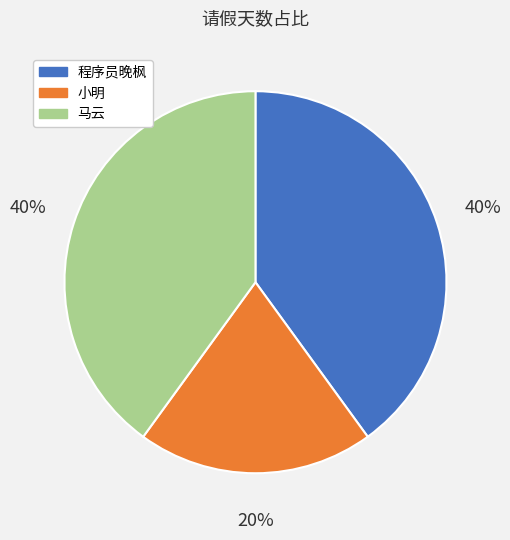

What is the ratio of the value at 马云 to the value at 小明?

2.0